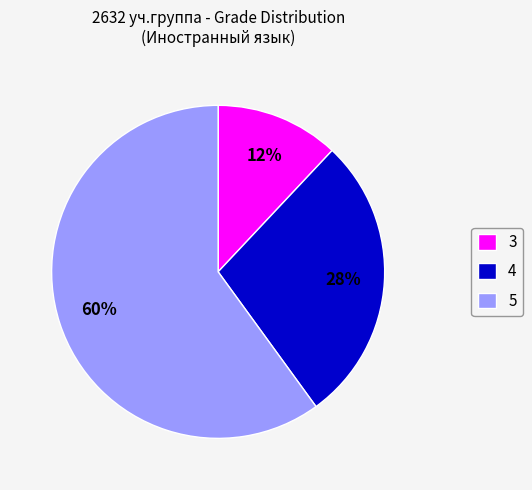

Does any single category account for the majority?

Yes